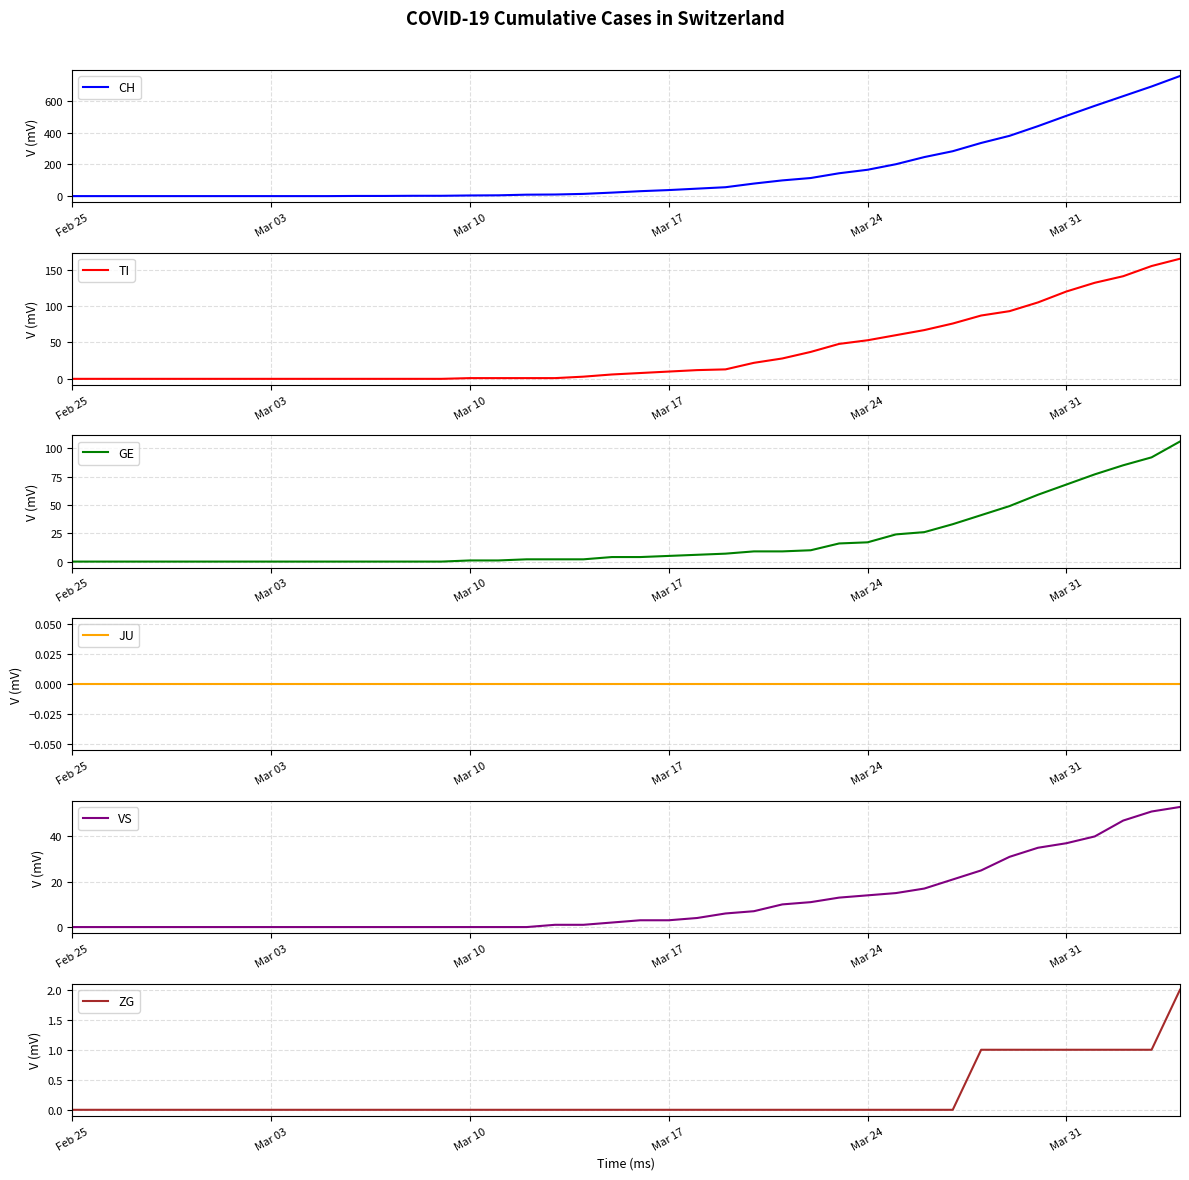

The value of VS at Mar 10 is -30. True or false?

False